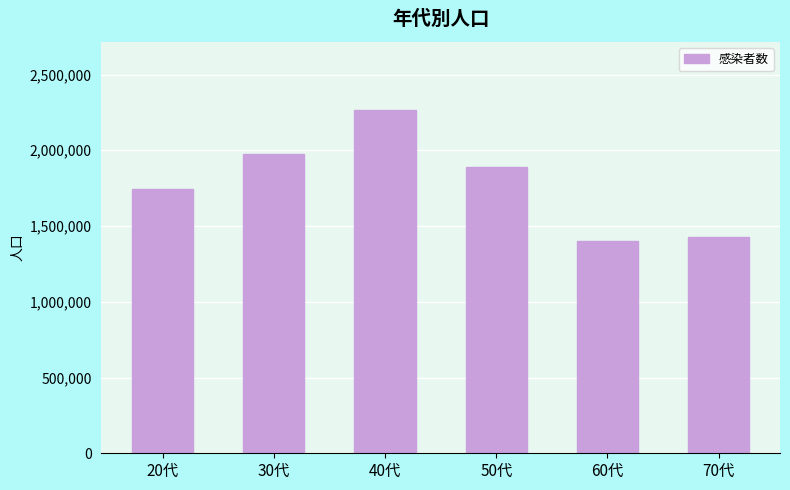

List the labels in order of value, smallest first.

60代, 70代, 20代, 50代, 30代, 40代